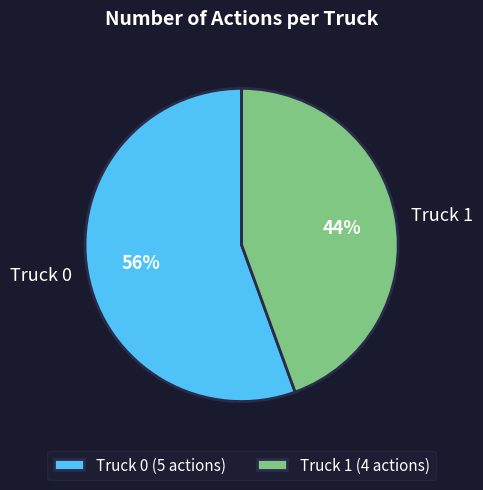

True or false: Truck 1 accounts for 31% of the total.

False